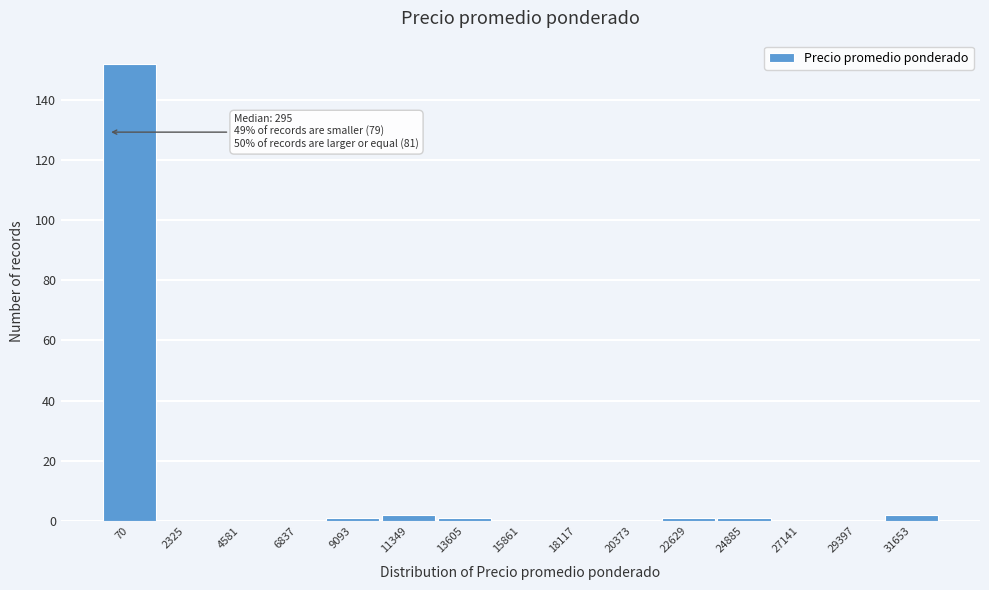

Reading left to right, list all the values displayed in this chart.

70=152	2325=0	4581=0	6837=0	9093=1	11349=2	13605=1	15861=0	18117=0	20373=0	22629=1	24885=1	27141=0	29397=0	31653=2